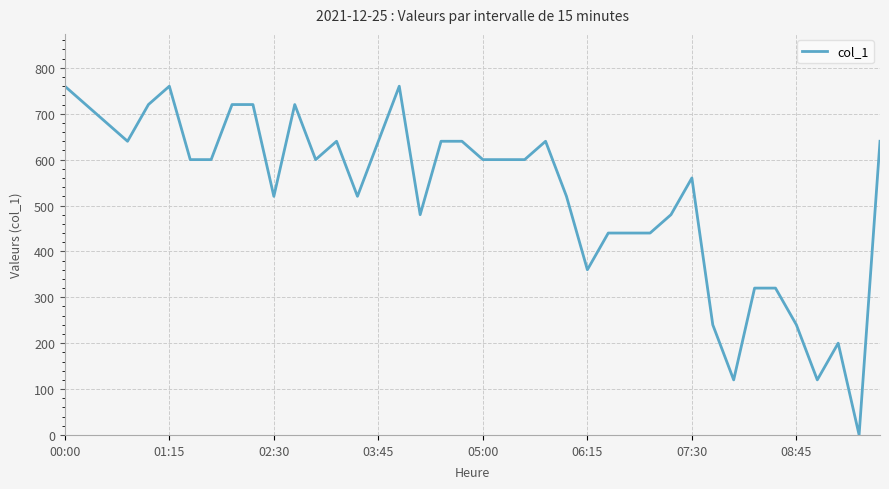

What is the maximum value shown in the chart?

760